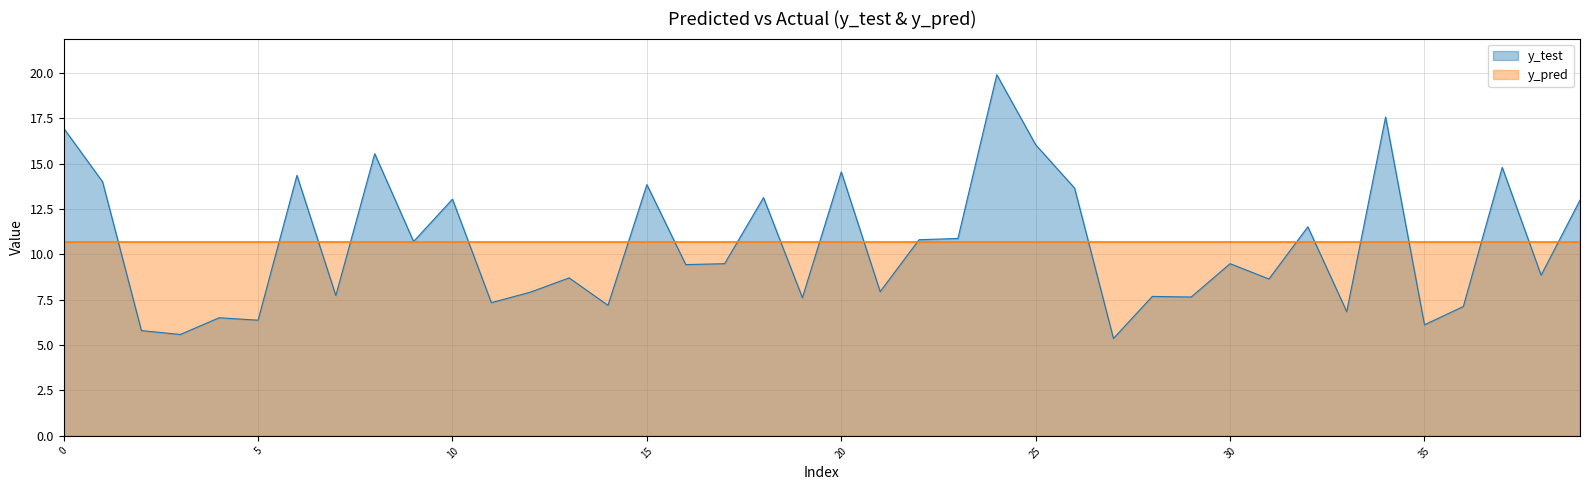

Does the chart have visible grid lines?

Yes